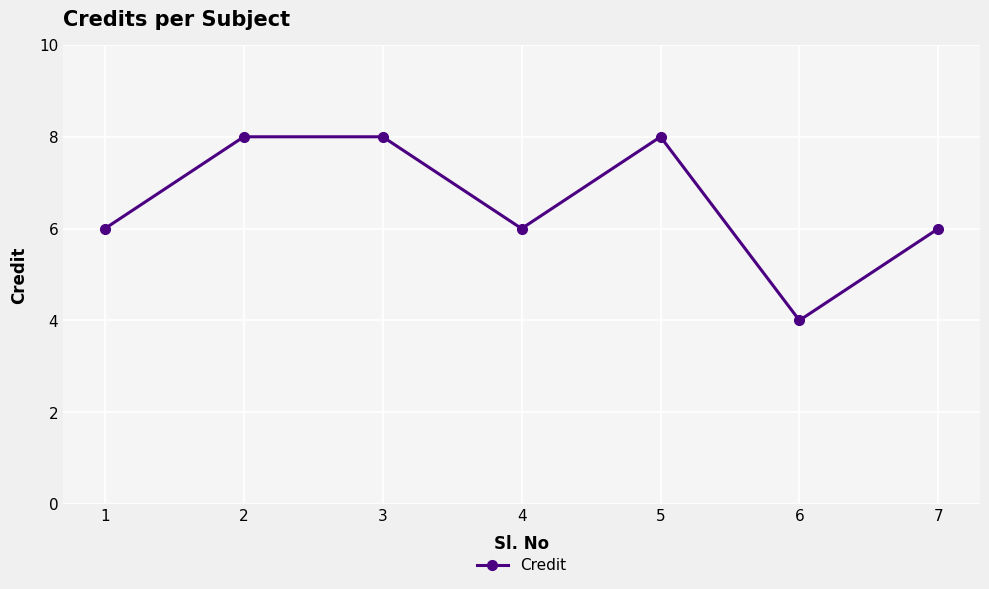

Count the number of categories in the chart.

7